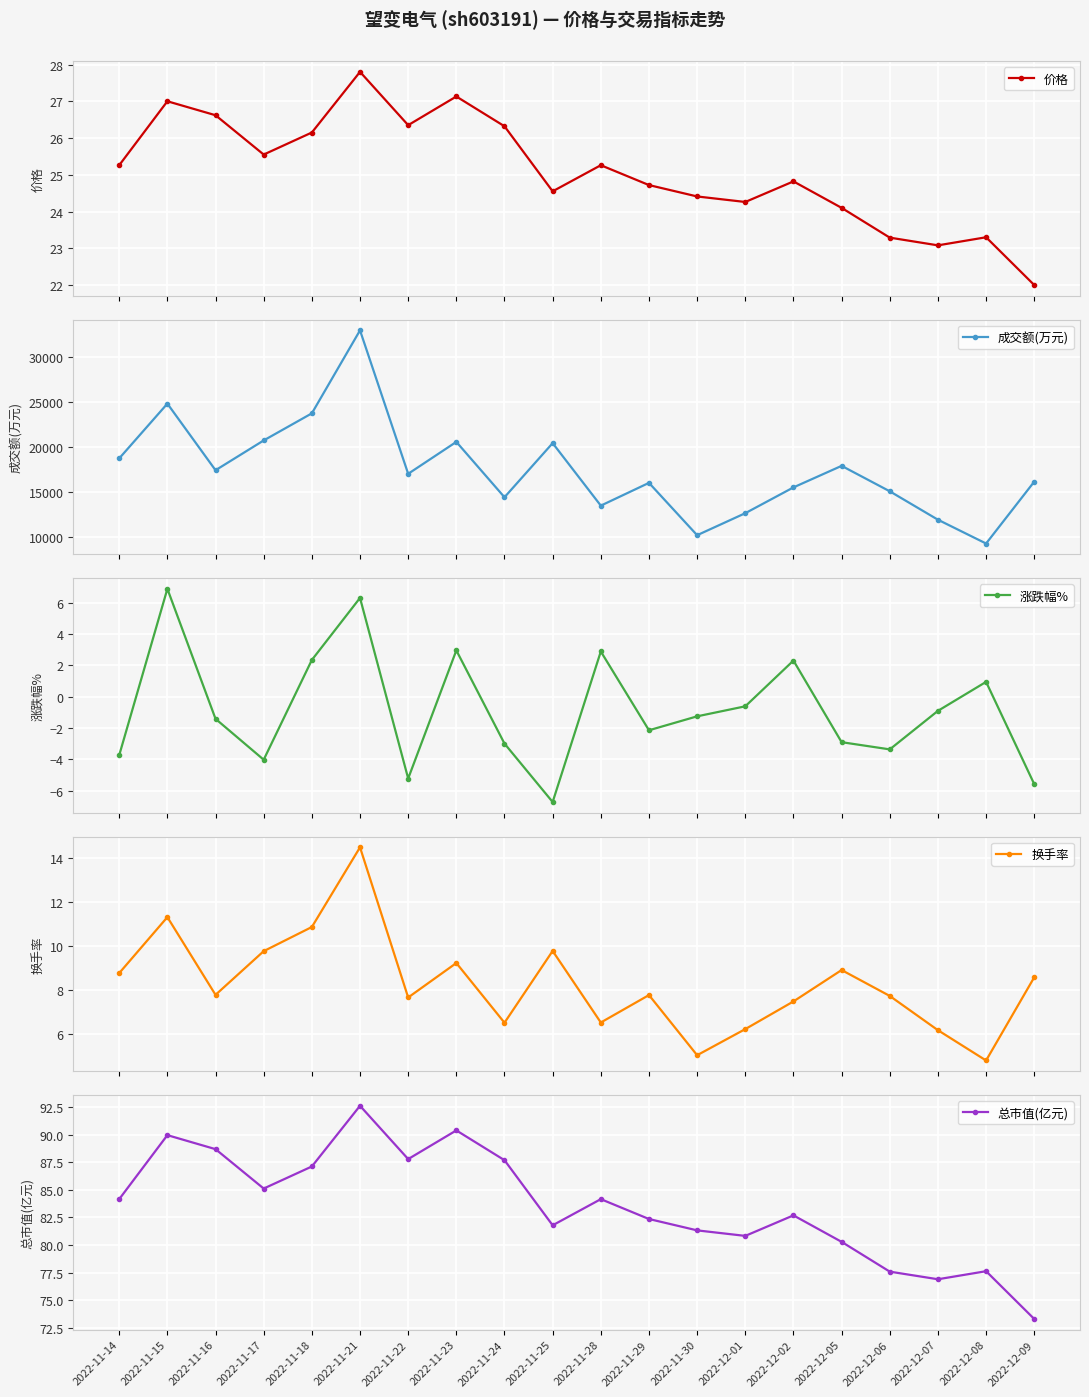

Which series has the largest total across all categories?

成交额(万元)